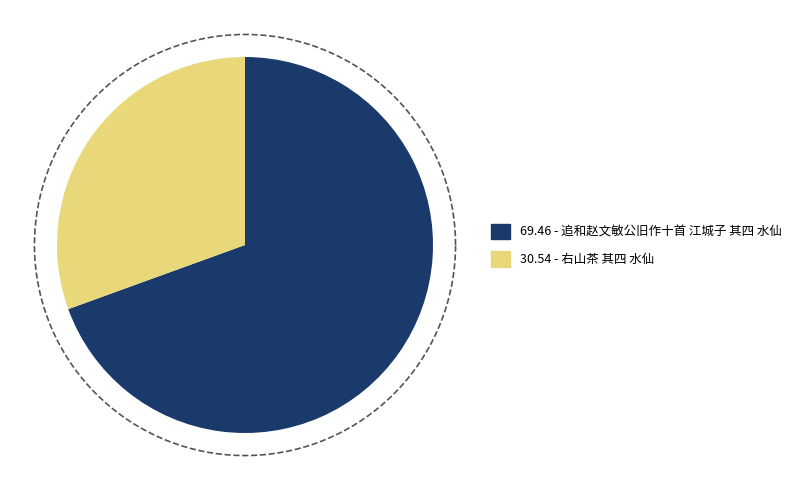

To the nearest percent, what percentage of the pie is 追和赵文敏公旧作十首 江城子 其四 水仙?

69%